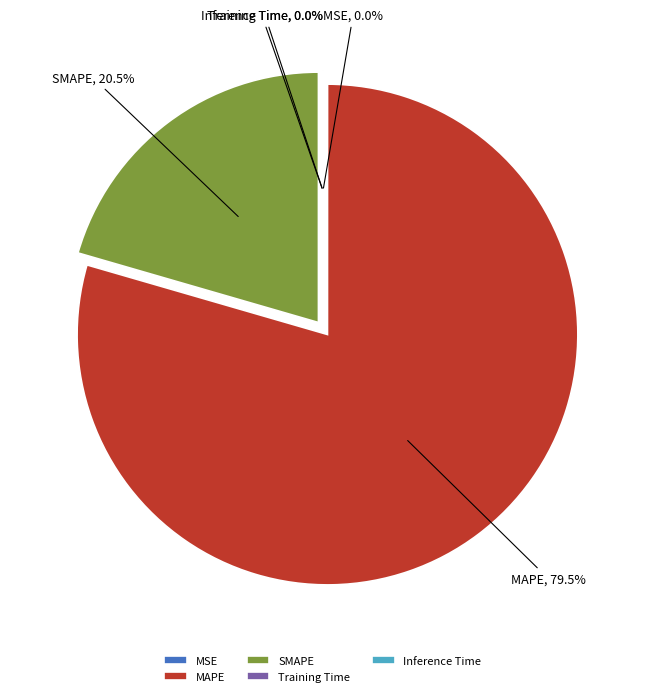

What is the majority slice?

MAPE